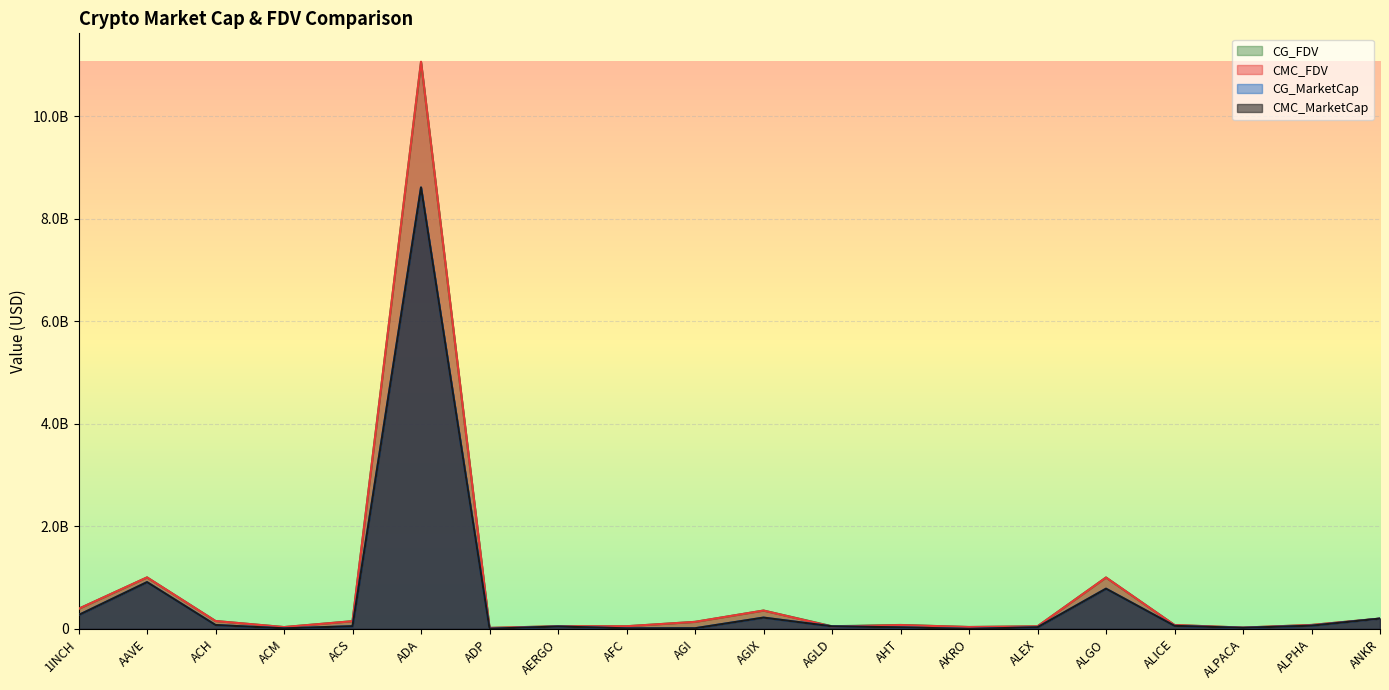

True or false: CG_MarketCap has more than 2 points higher than both neighbors.

True